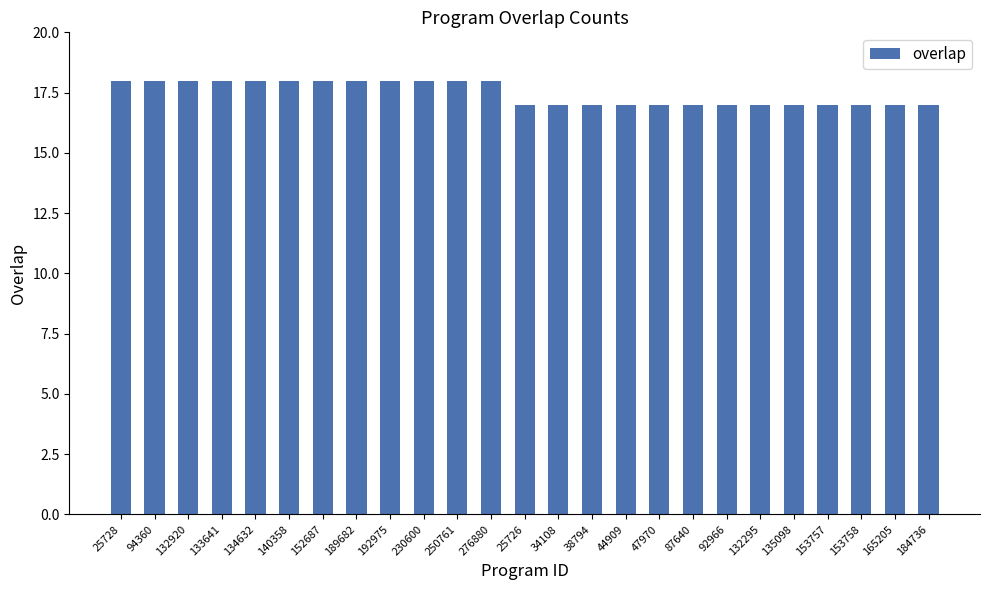

What is the ratio of the value at 87640 to the value at 132295?

1.0